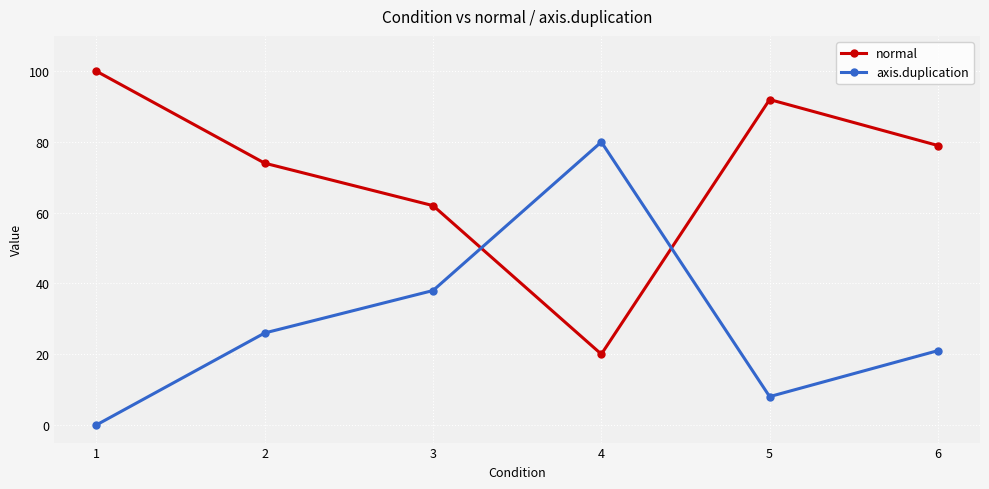

Count the axis.duplication values in the range 8 to 38.

4